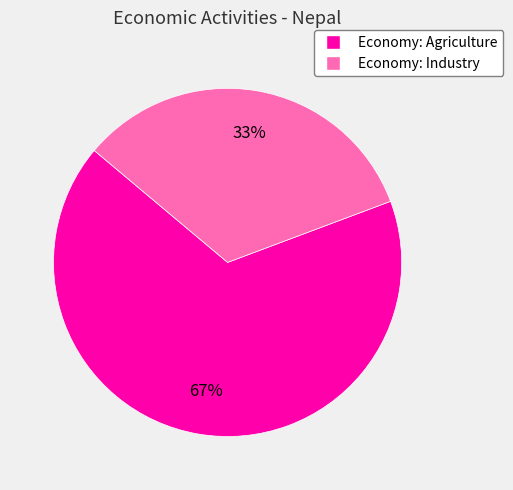

Combined, do Economy: Agriculture and Economy: Industry account for over 50%?

Yes